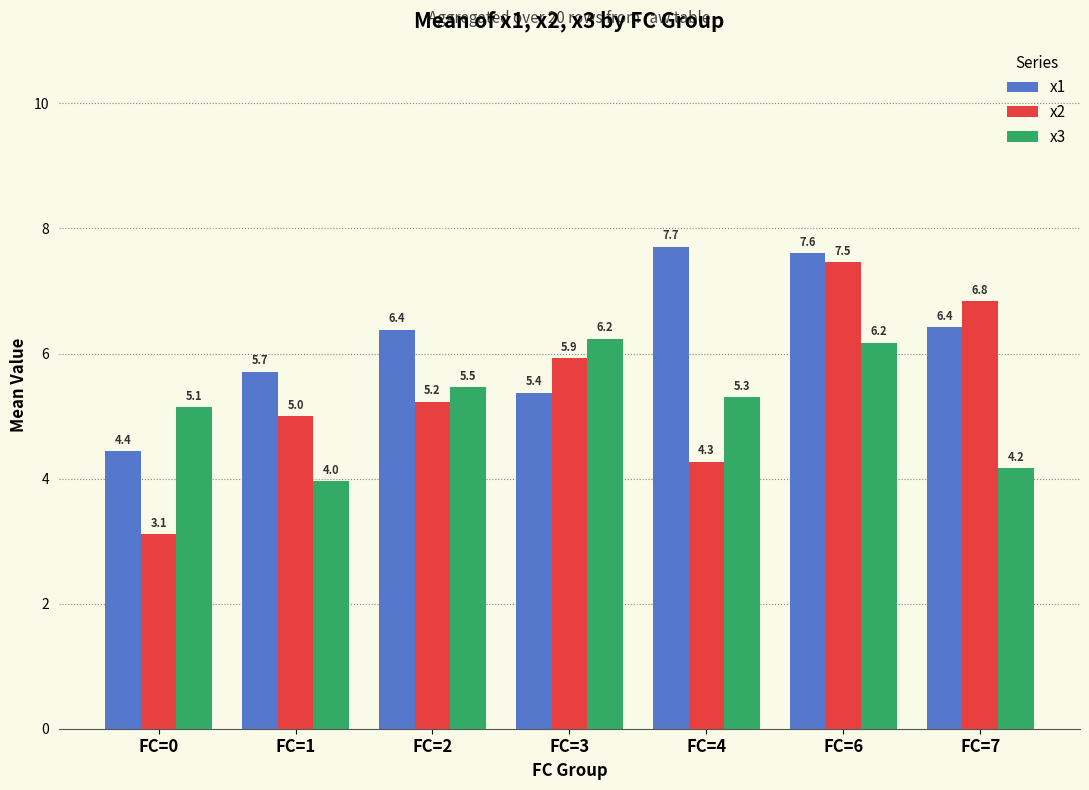

Reading right to left, transcribe all the data shown in this chart.

x1: FC=7=6.4	FC=6=7.6	FC=4=7.7	FC=3=5.4	FC=2=6.4	FC=1=5.7	FC=0=4.4
x2: FC=7=6.8	FC=6=7.5	FC=4=4.3	FC=3=5.9	FC=2=5.2	FC=1=5.0	FC=0=3.1
x3: FC=7=4.2	FC=6=6.2	FC=4=5.3	FC=3=6.2	FC=2=5.5	FC=1=4.0	FC=0=5.1